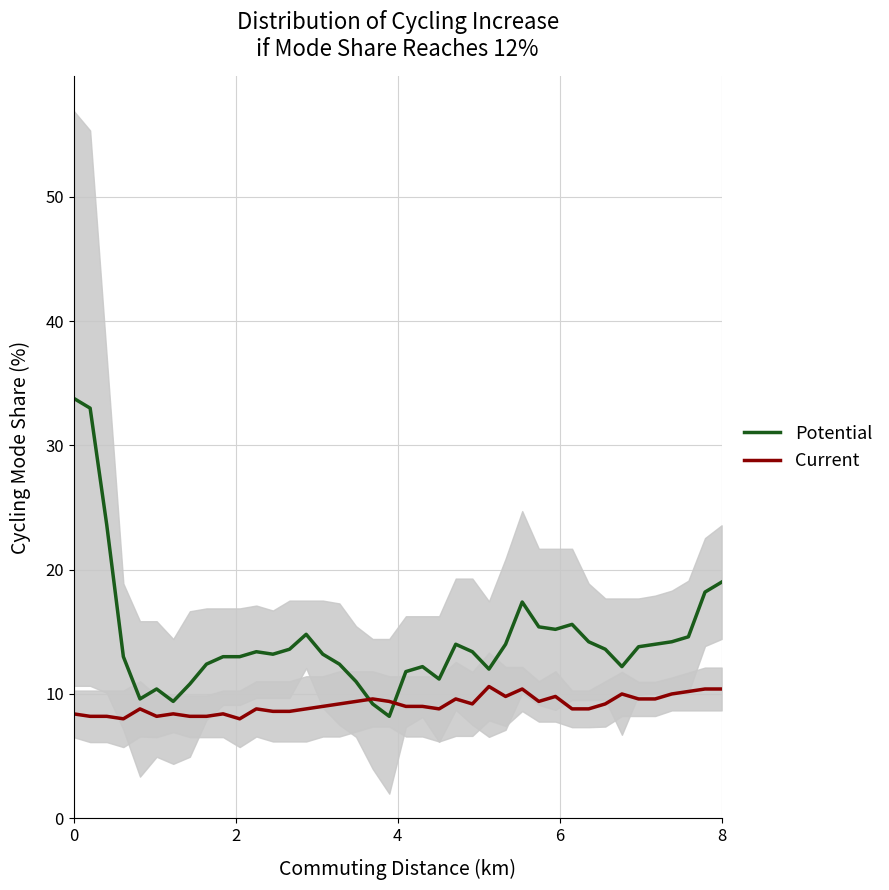

Reading right to left, extract all data points from this chart.

Potential: 19.0	18.2	14.6	14.2	14.0	13.8	12.2	13.6	14.2	15.6	15.2	15.4	17.4	14.0	12.0	13.4	14.0	11.2	12.2	11.8	8.2	9.2	11.0	12.4	13.2	14.8	13.6	13.2	13.4	13.0	13.0	12.4	10.8	9.4	10.4	9.6	13.0	23.6	33.0	33.8
Current: 10.4	10.4	10.2	10.0	9.6	9.6	10.0	9.2	8.8	8.8	9.8	9.4	10.4	9.8	10.6	9.2	9.6	8.8	9.0	9.0	9.4	9.6	9.4	9.2	9.0	8.8	8.6	8.6	8.8	8.0	8.4	8.2	8.2	8.4	8.2	8.8	8.0	8.2	8.2	8.4